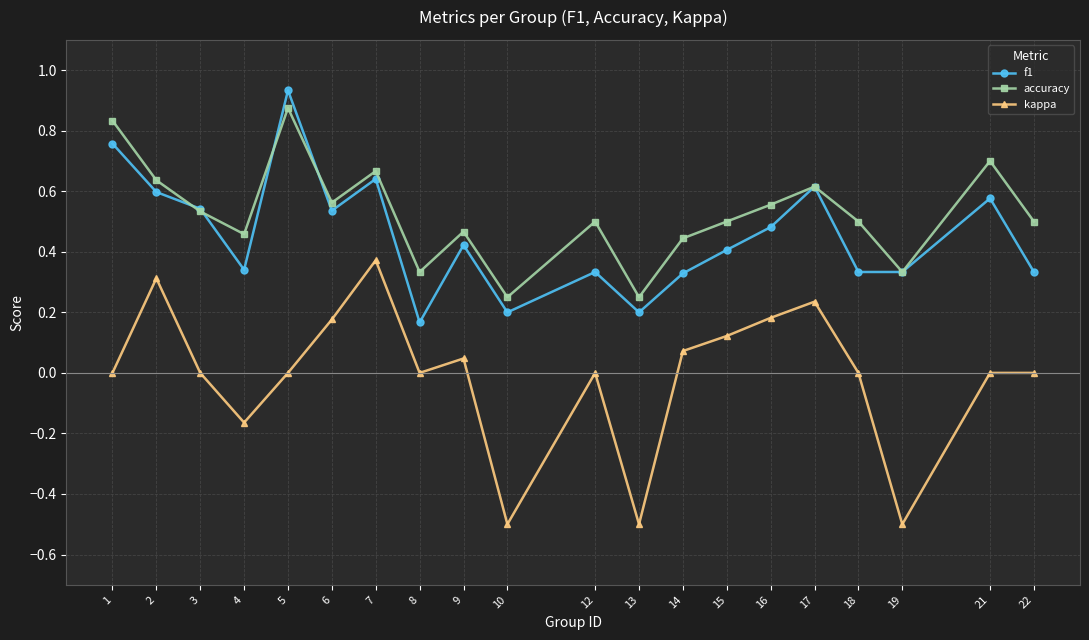

What is the total value across all series at 17?

1.5